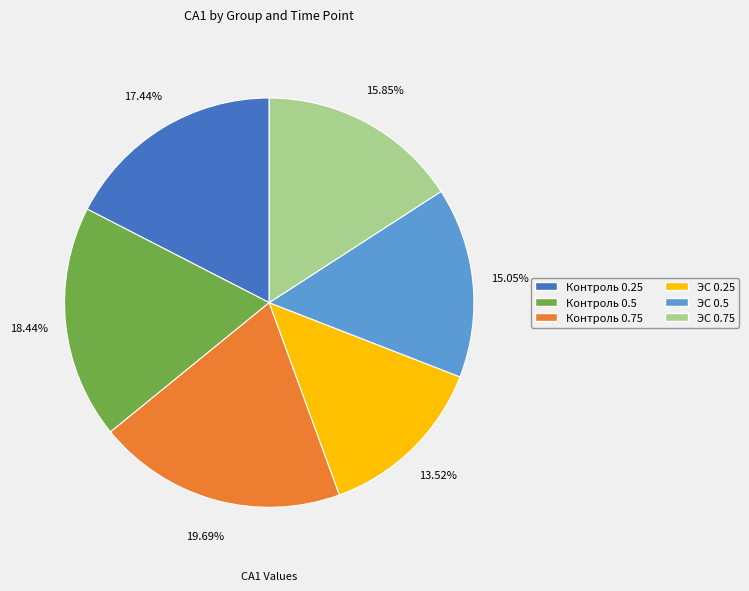

Which has a higher value, ЭС 0.5 or ЭС 0.75?

ЭС 0.75